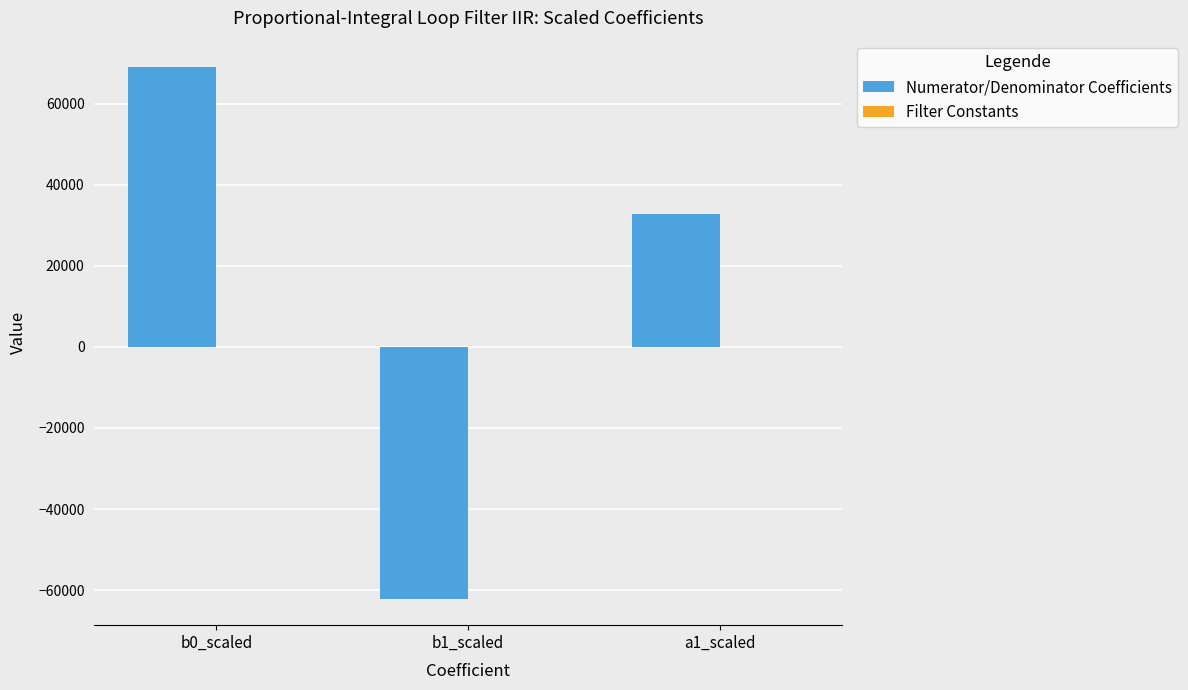

What is the greatest value displayed?

68971.0